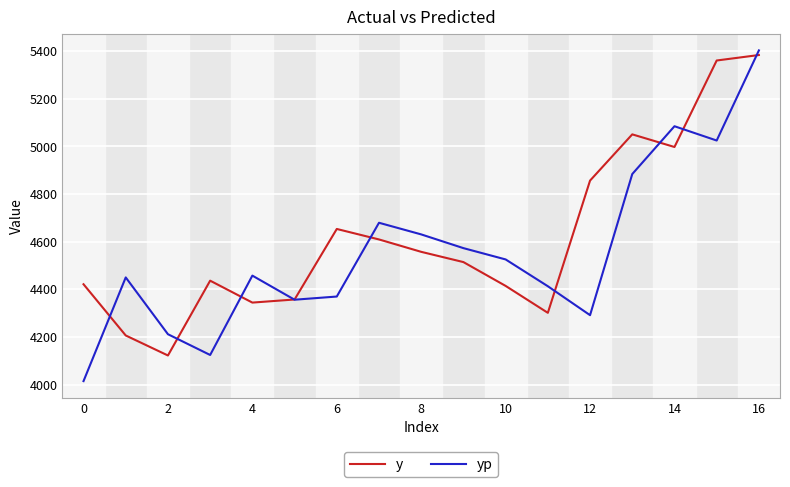

Which series has the largest total across all categories?

y